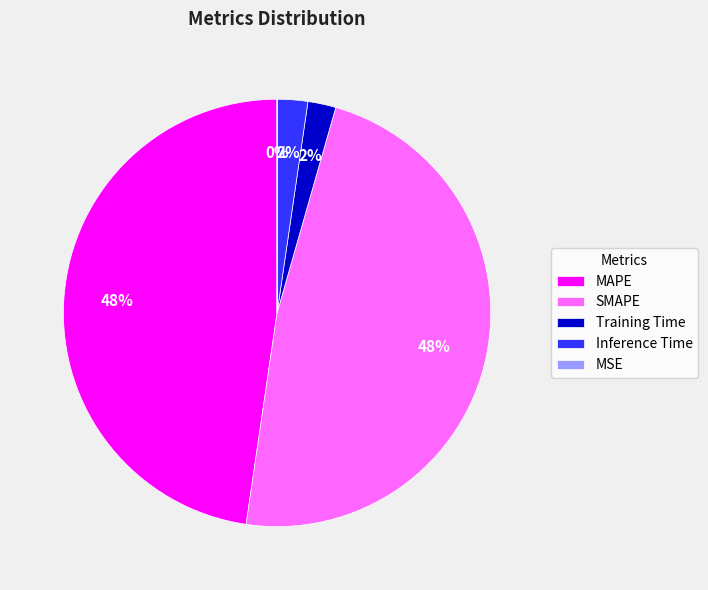

To the nearest percent, what portion does SMAPE represent?

48%